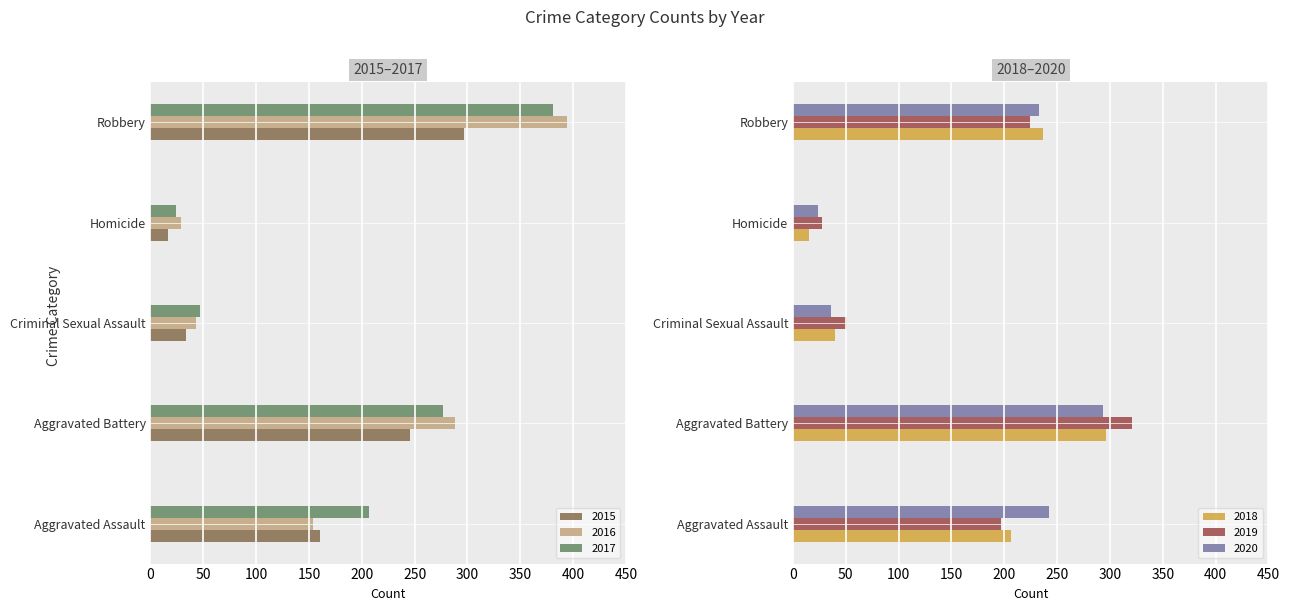

Which series has the largest total across all categories?

2017